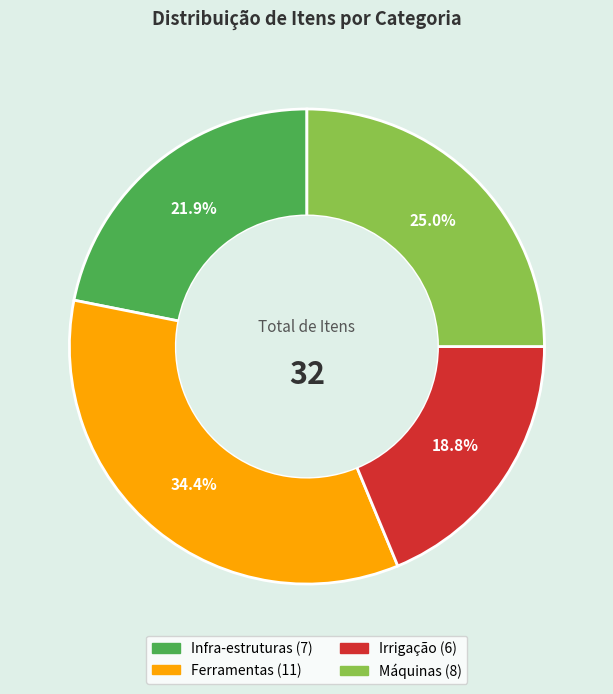

What percentage is the Máquinas slice, to the nearest percent?

25%